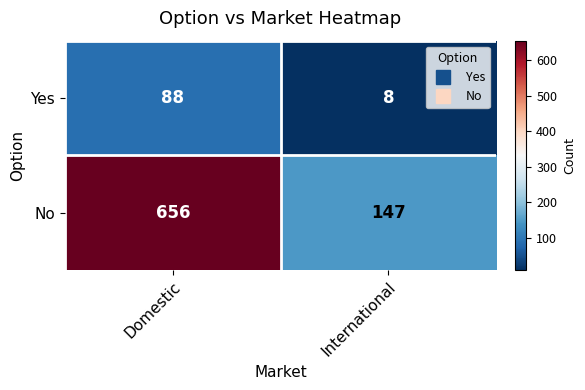

Where is No nearest to the value 401?

International